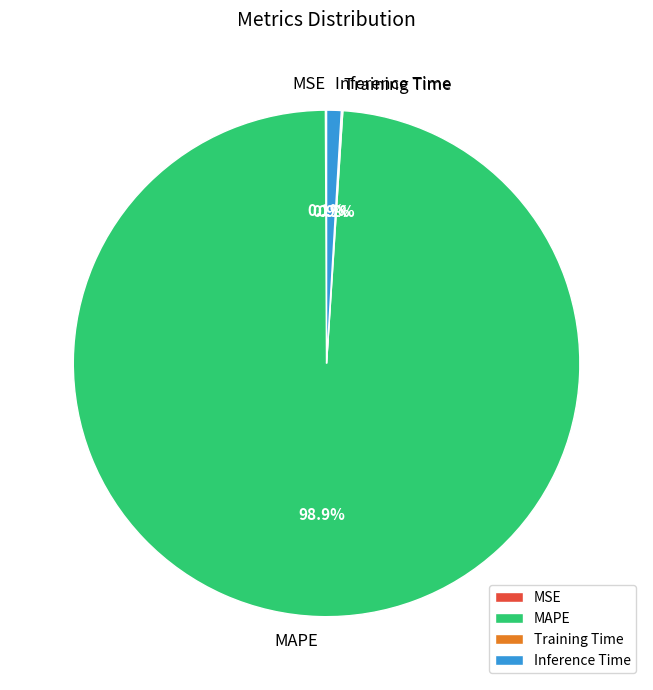

How much of the chart is everything except Inference Time?

99.1%